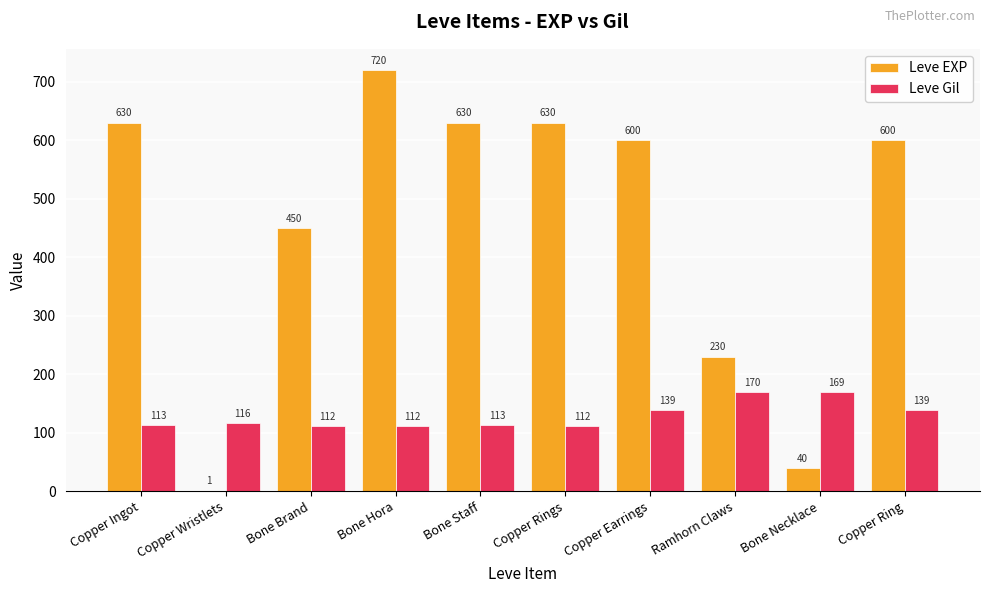

What is the spread (max minus min) of values at Ramhorn Claws?

60